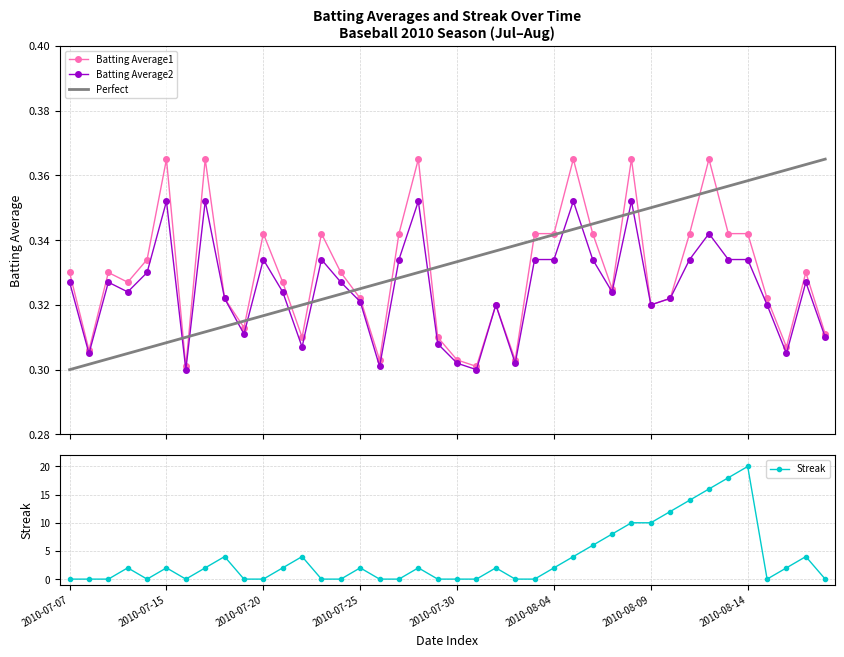

What is the label of the 24th point from the right?

16